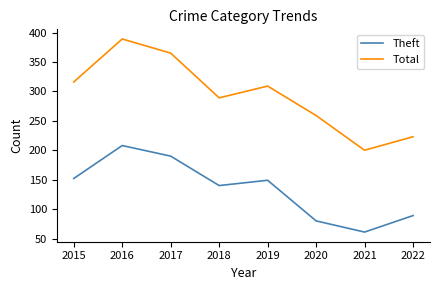

Rank the series by their average value, from highest to lowest.

Total, Theft